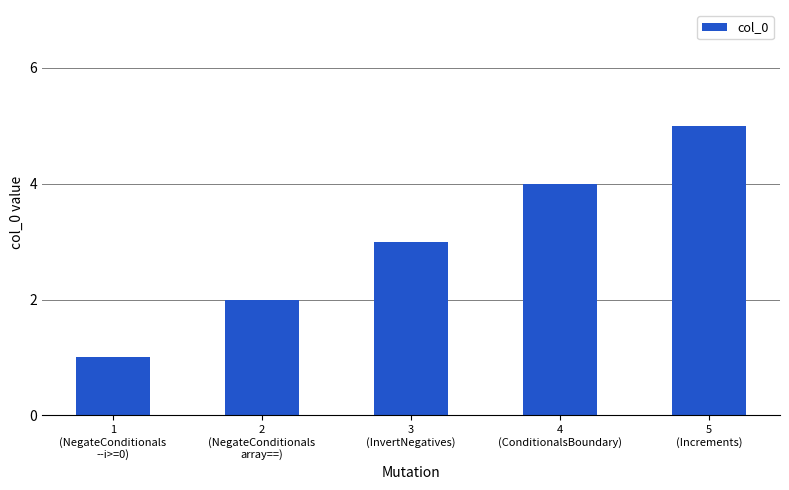

What position from the right is 1
(NegateConditionals
--i>=0)?

5